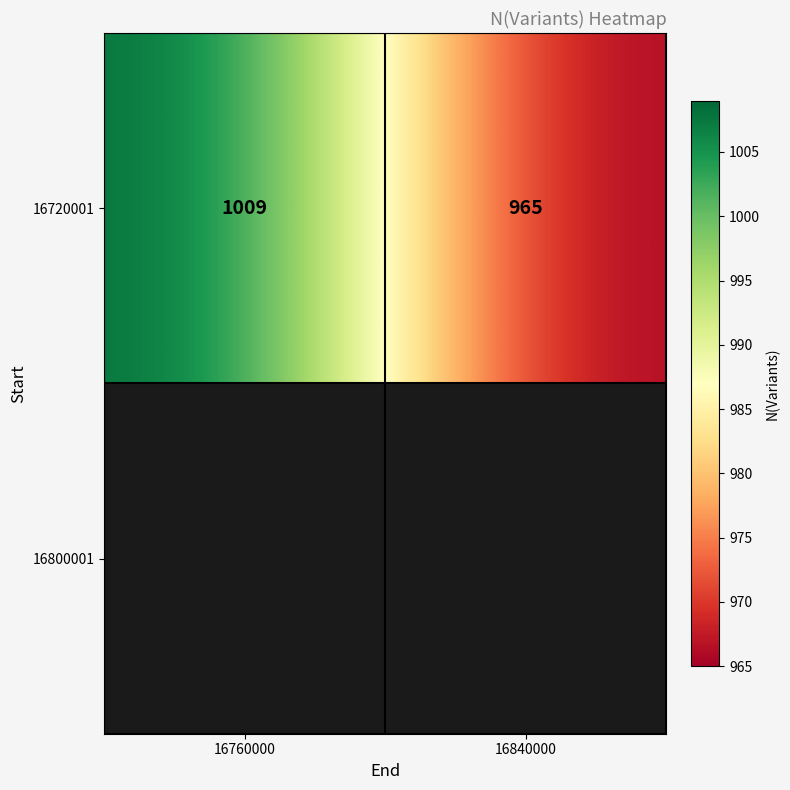

At which category does the chart reach its minimum across all series?

16840000